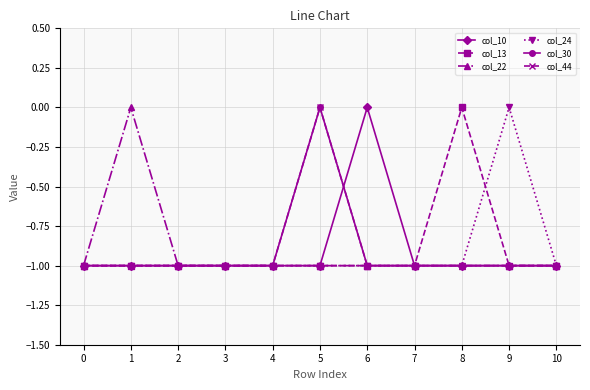

Is it true that col_13 equals -1 at 5?

True